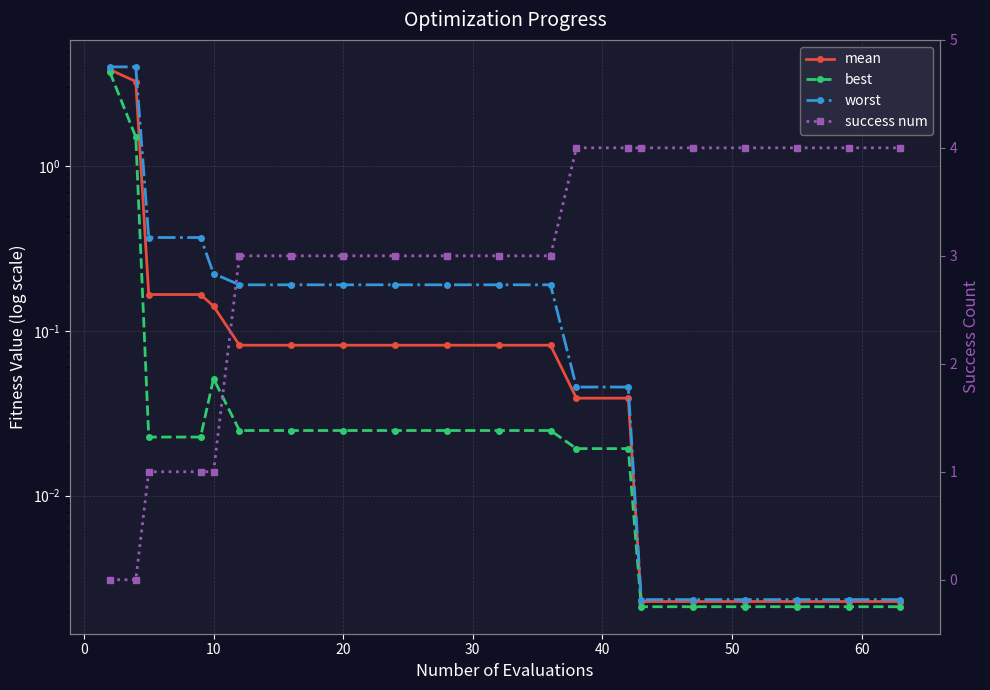

How many data points does each series have?

20